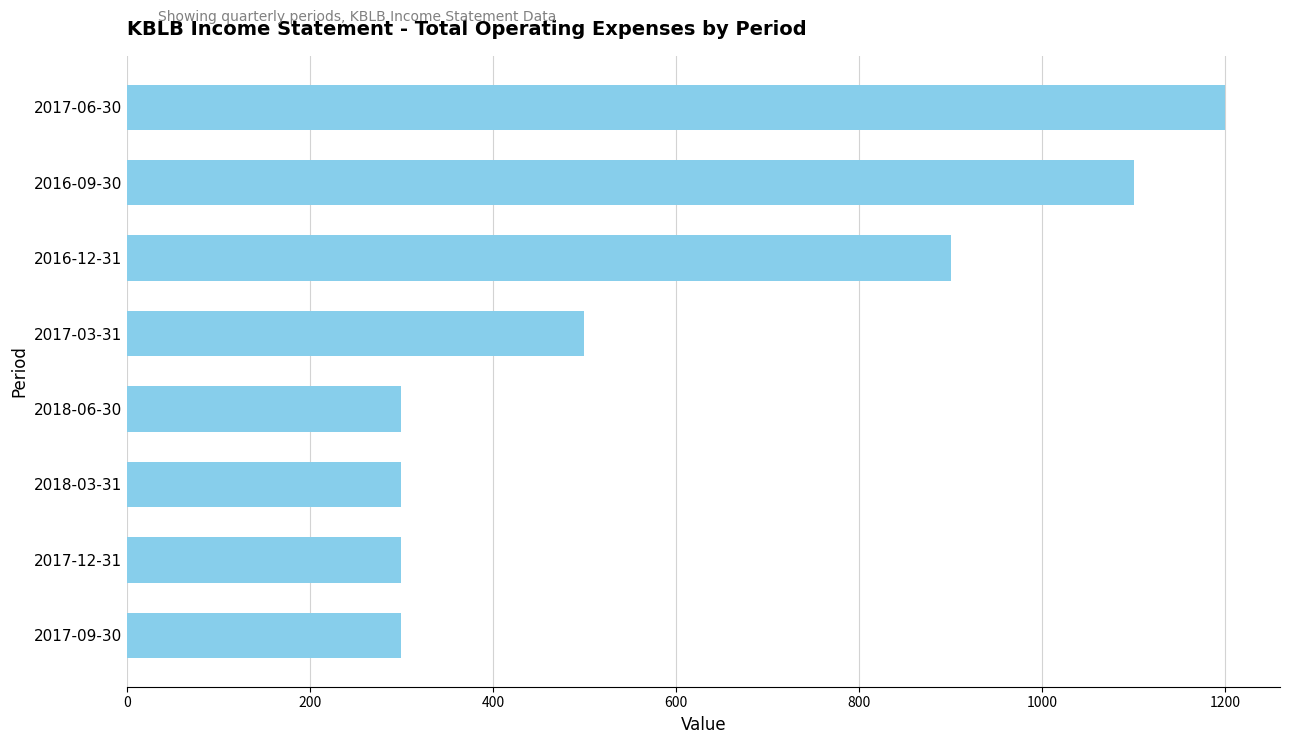

Reading top to bottom, extract all data points from this chart.

1200	1100	900	500	300	300	300	300